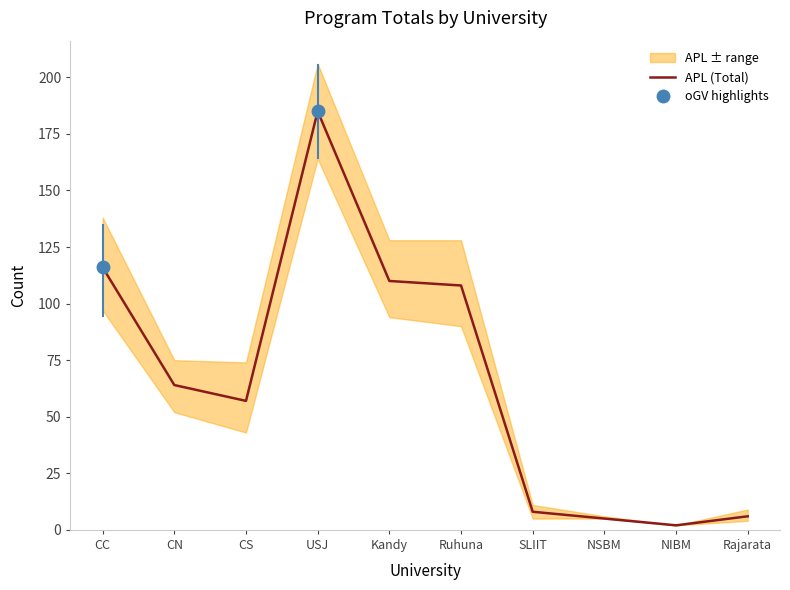

List the labels in order of value, smallest first.

NIBM, NSBM, Rajarata, SLIIT, CS, CN, Ruhuna, Kandy, CC, USJ